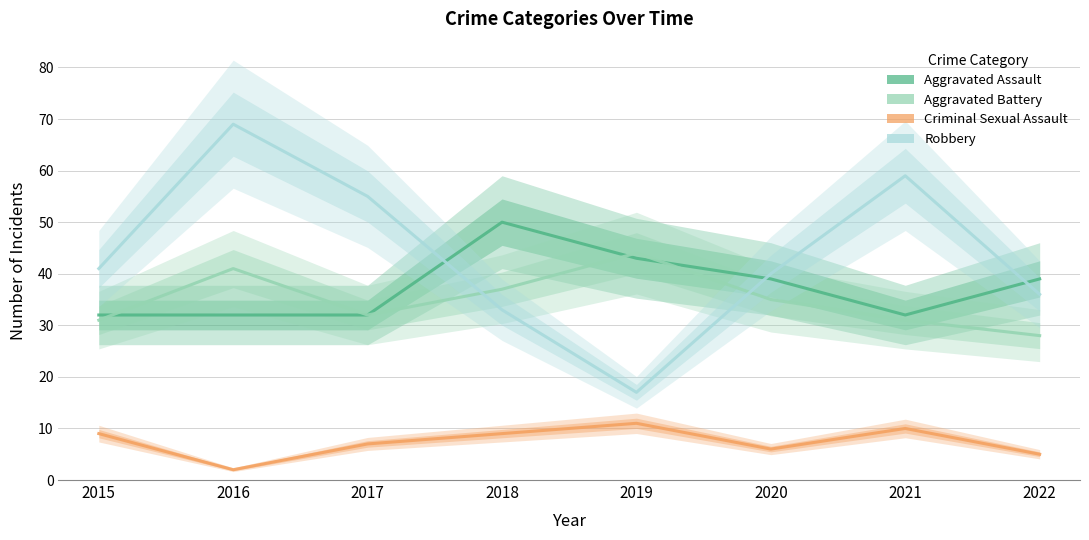

At how many categories does at least one series exceed 24?

8